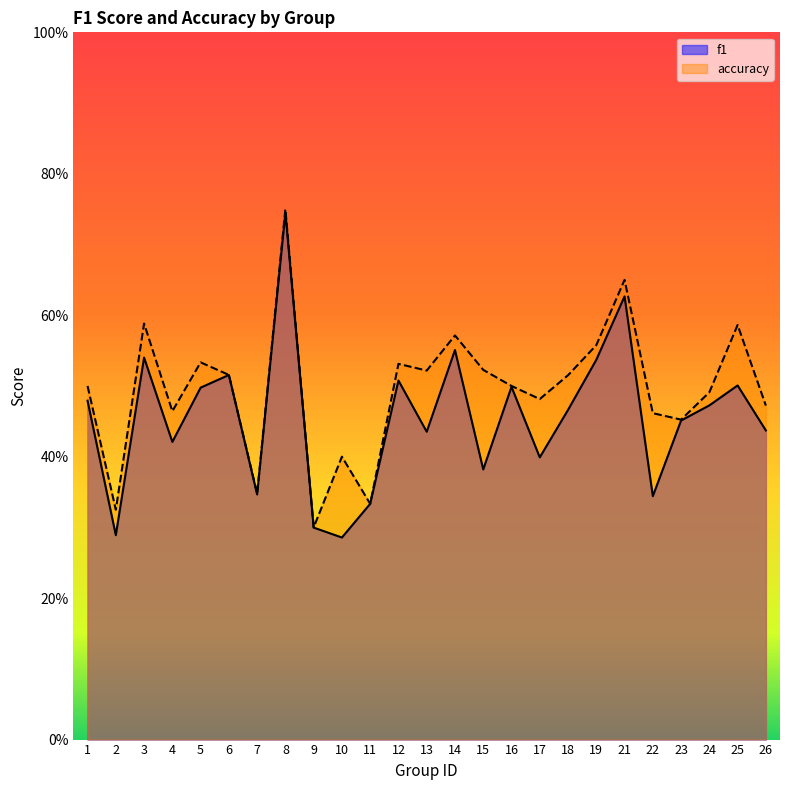

What is the difference between the second highest and minimum values in the accuracy series?

0.4